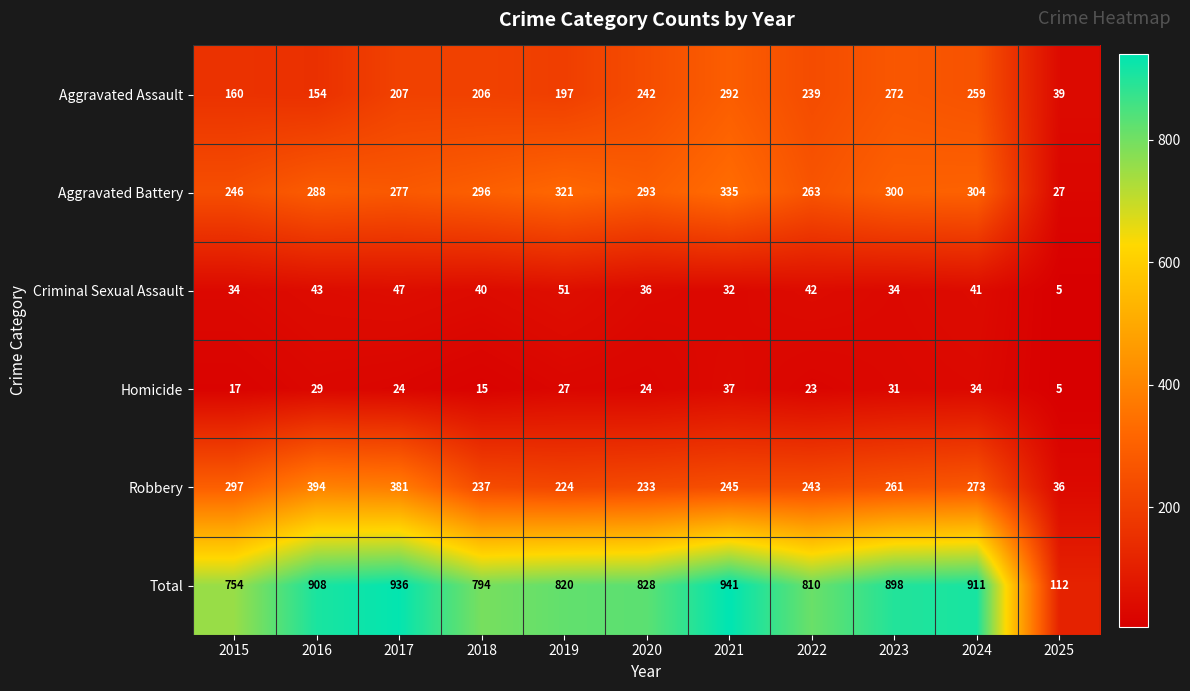

Rank the categories by Total value from highest to lowest.

2021, 2017, 2024, 2016, 2023, 2020, 2019, 2022, 2018, 2015, 2025